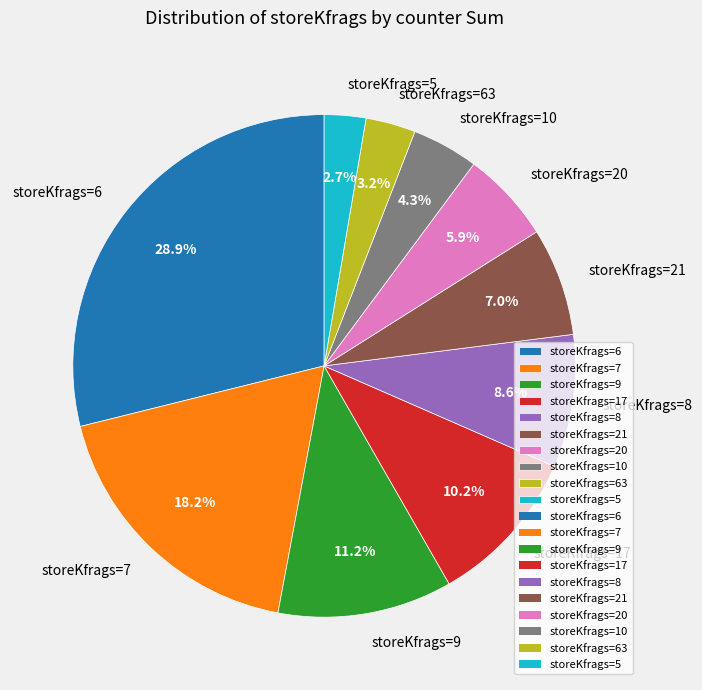

Approximately how many times larger is the value at storeKfrags=5 compared to storeKfrags=20?

0.5